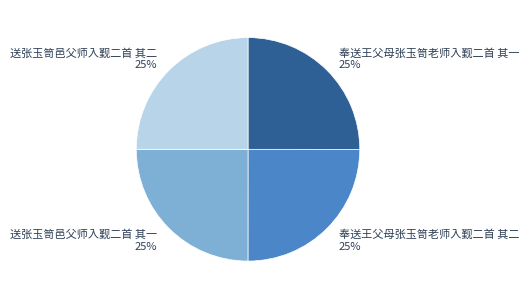

Does 奉送王父母张玉笥老师入觐二首 其一 represent more than half of the total?

No